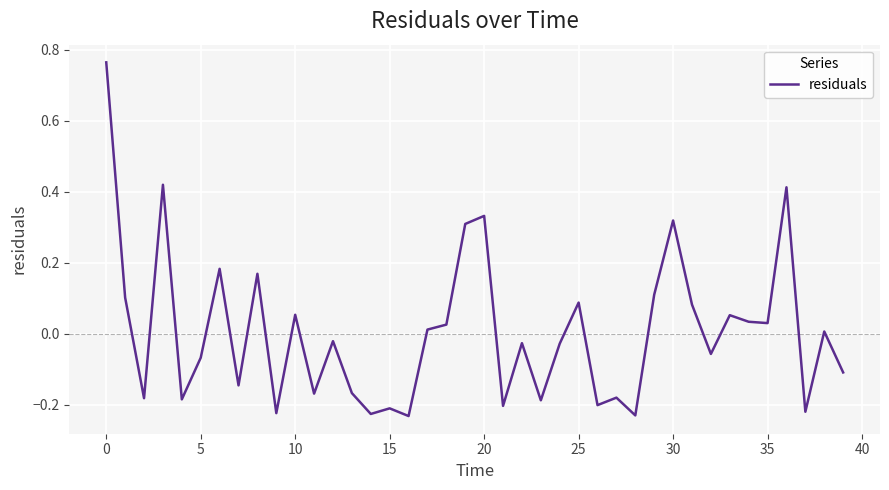

What is the difference between the maximum and minimum values?

1.0